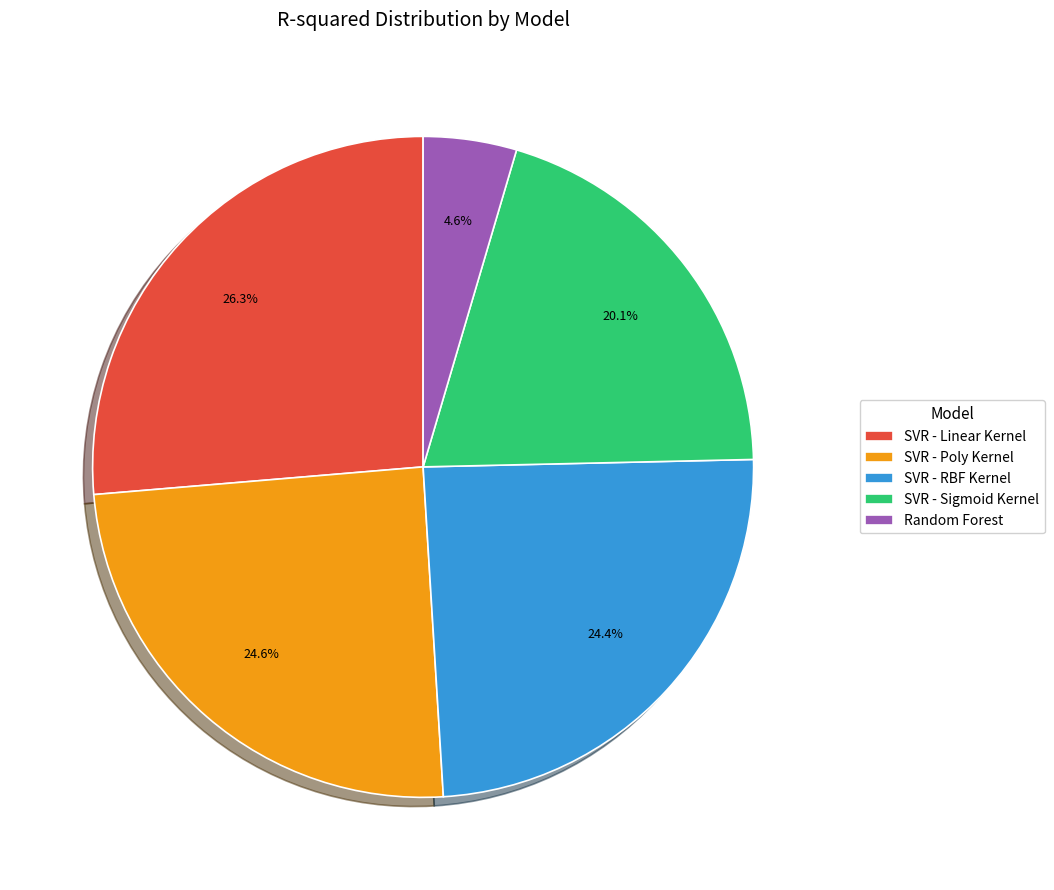

Does any single category account for the majority?

No